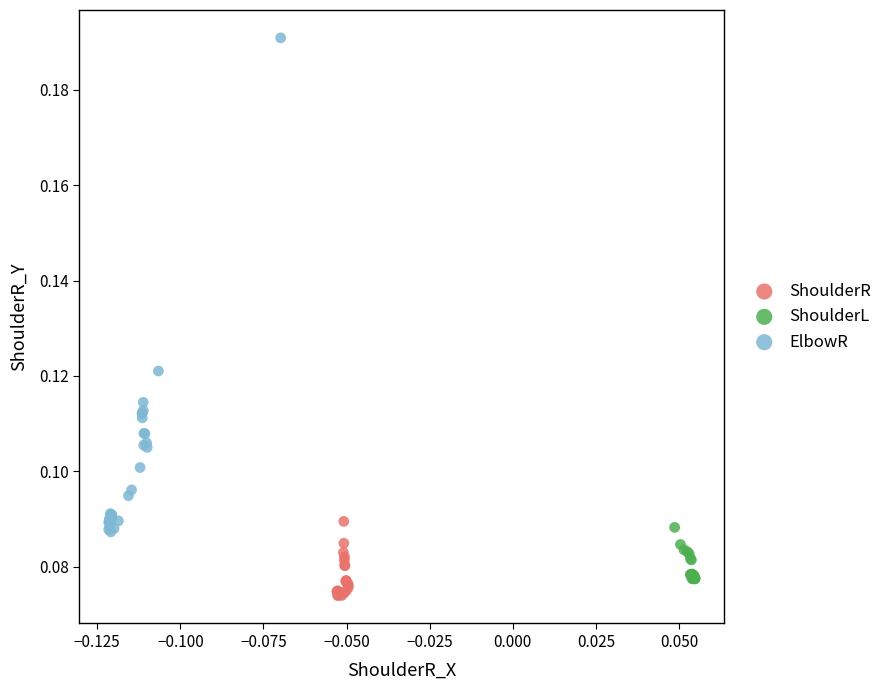

Which series reaches the maximum Y coordinate?

ElbowR